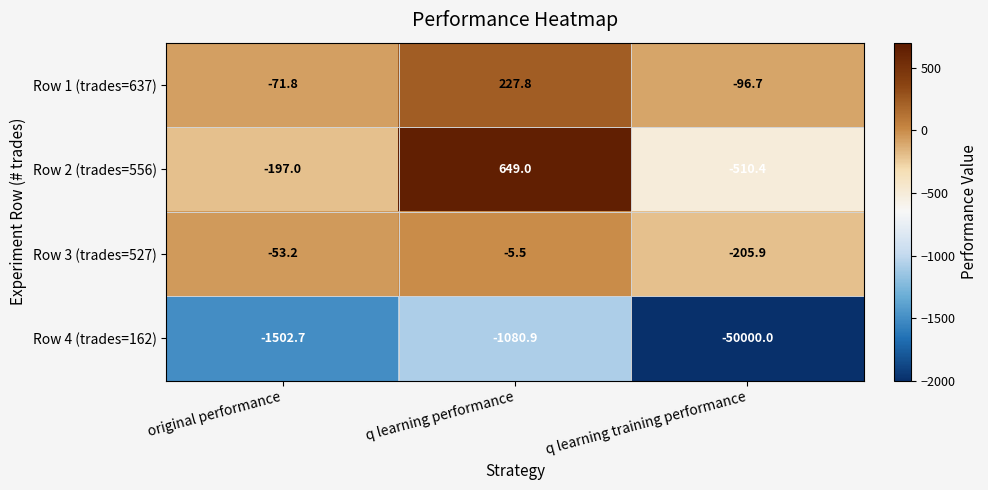

At which category is the sum across all series the highest?

q learning performance